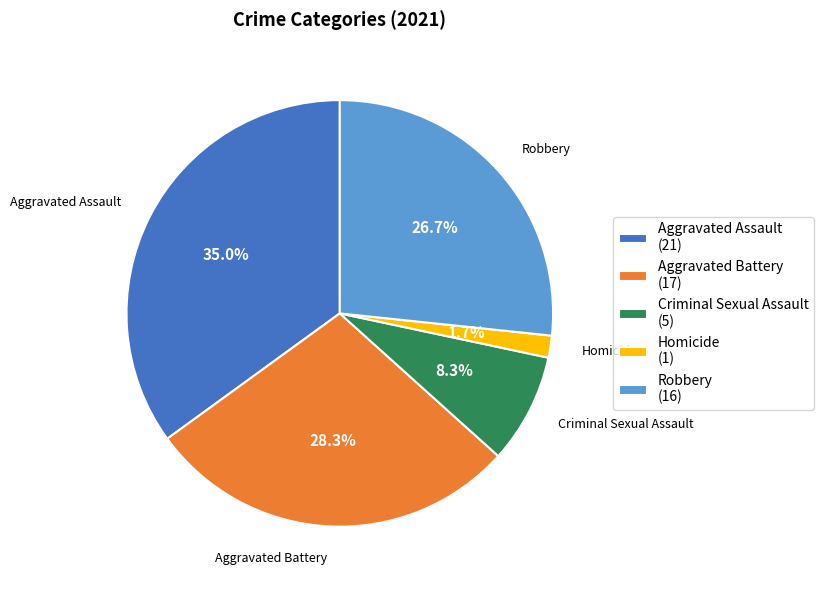

How many segments does this pie chart have?

5